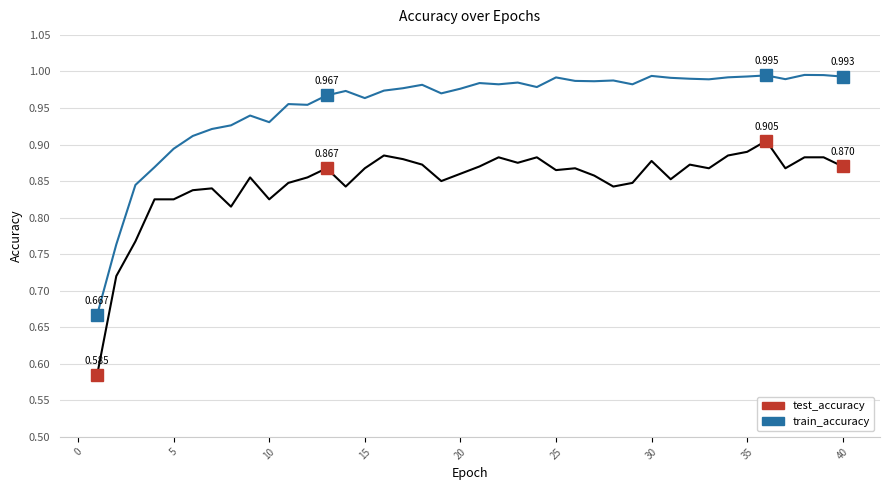

Which series has the largest range (max minus min)?

train_accuracy